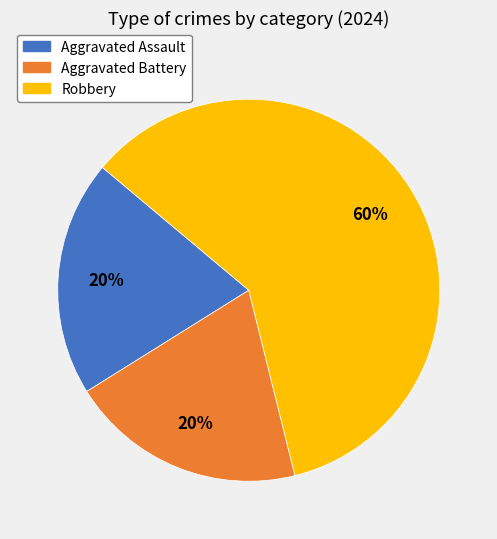

To the nearest percent, what is the difference between the largest and smallest slice percentages?

40%